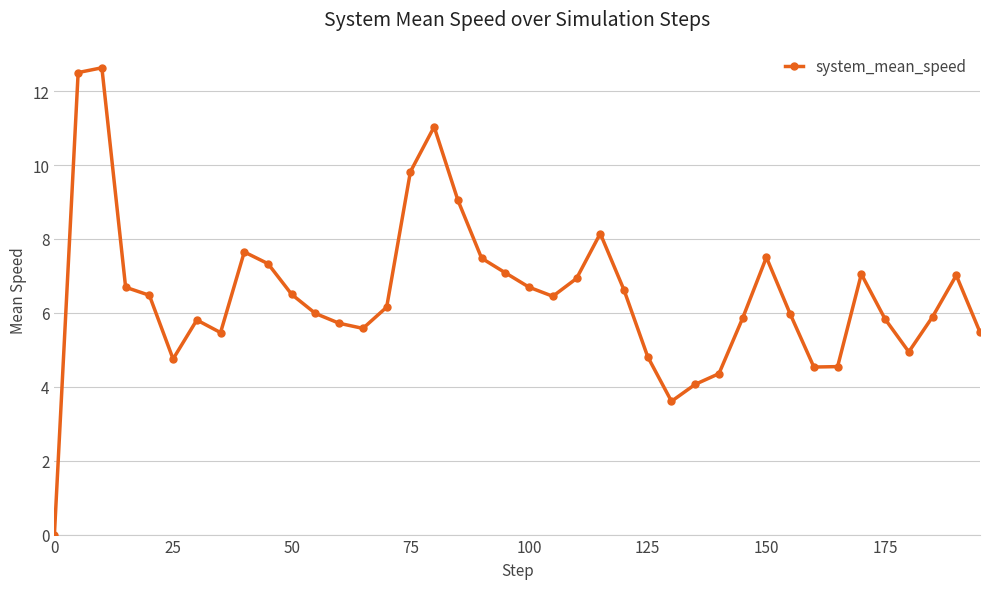

Count the number of categories in the chart.

40